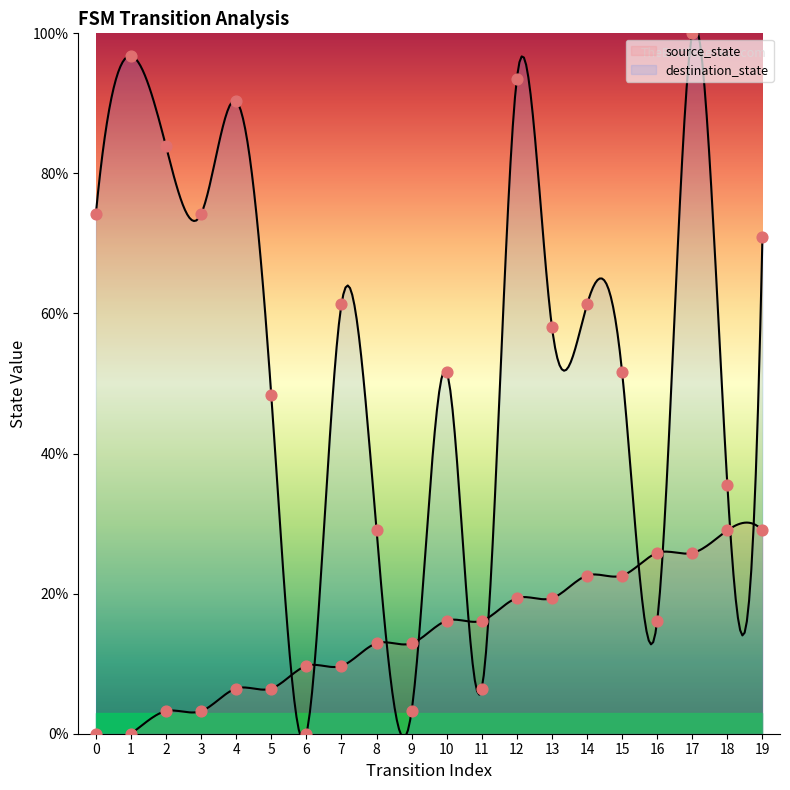

Which series reaches the maximum Y coordinate?

destination_state